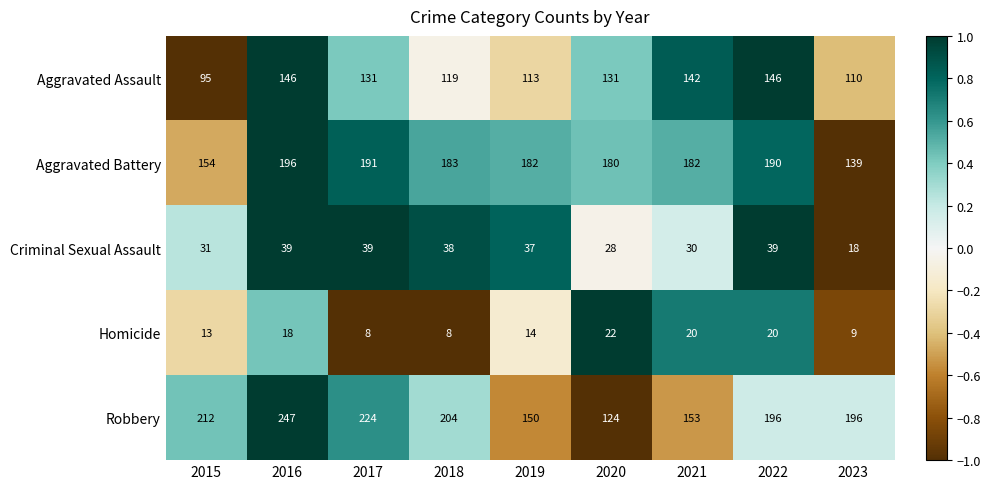

What is the difference between the second highest and minimum values in the Robbery series?

100